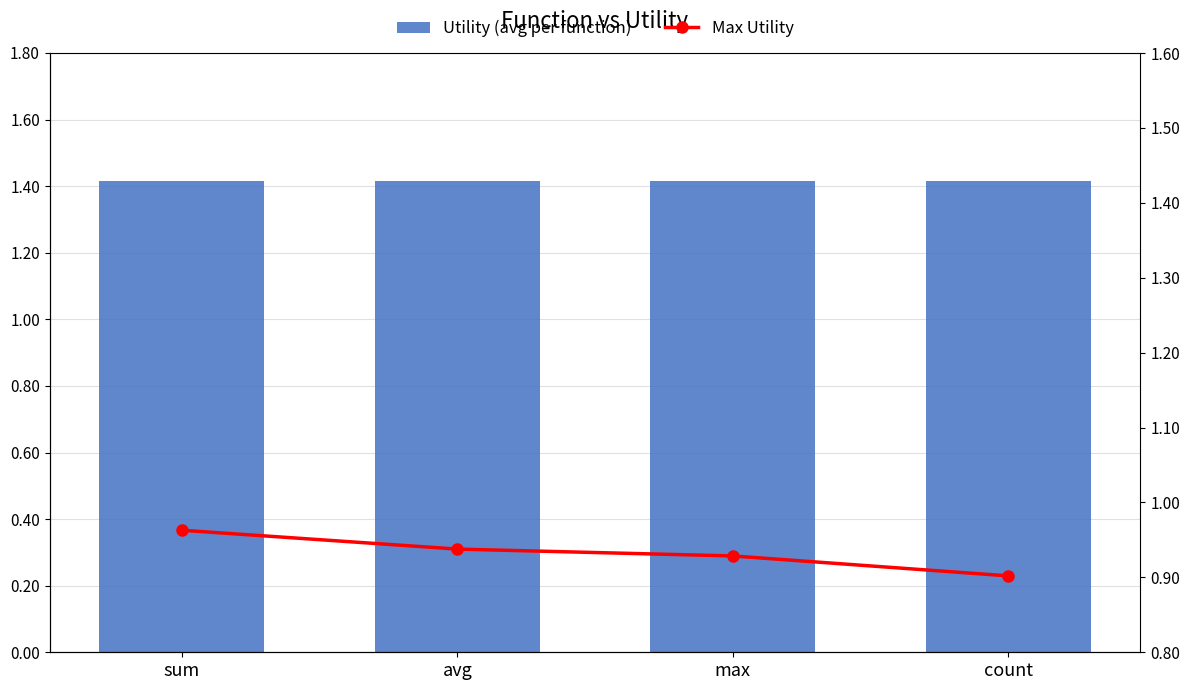

Rank the series by their maximum value, from highest to lowest.

Utility (avg per function), Max Utility